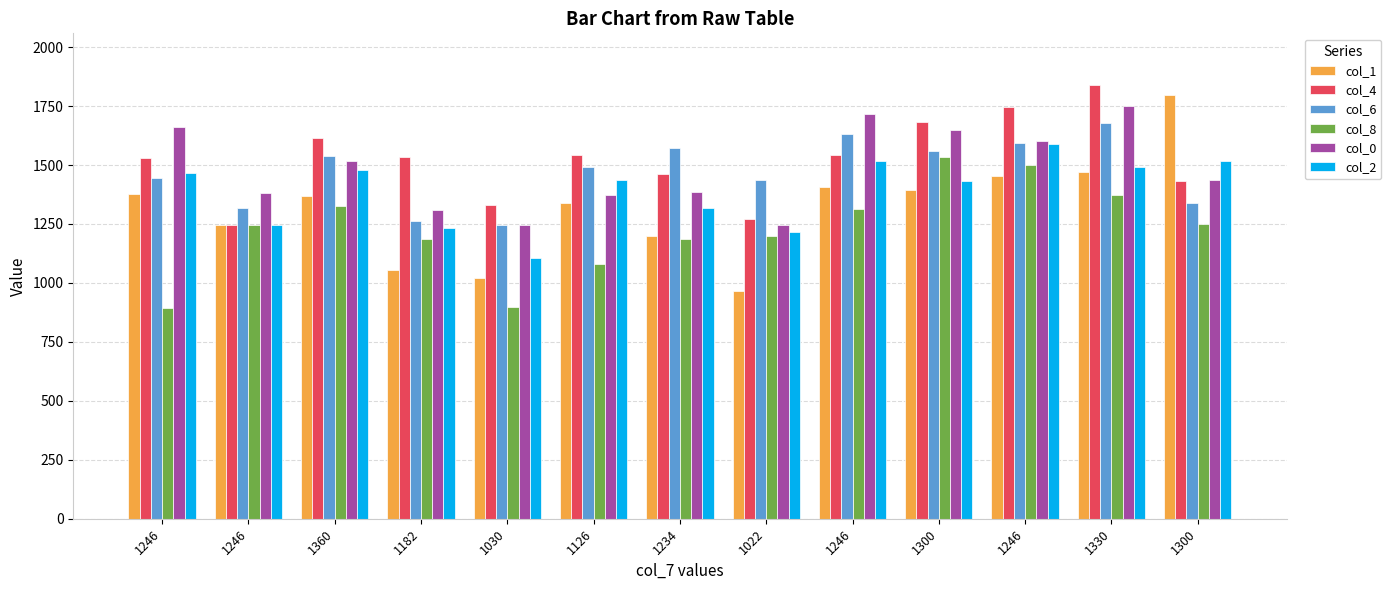

What is the difference between the second highest and minimum values in the col_8 series?

608